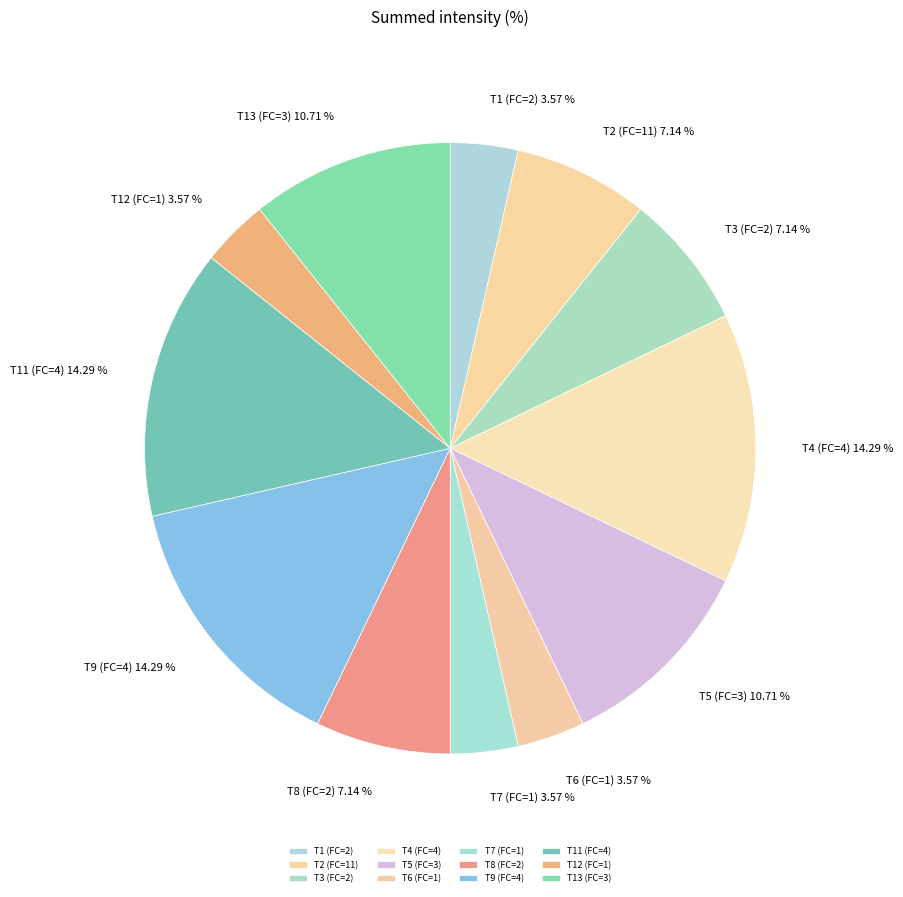

Which has a higher value, T9 (FC=4) or T13 (FC=3)?

T9 (FC=4)